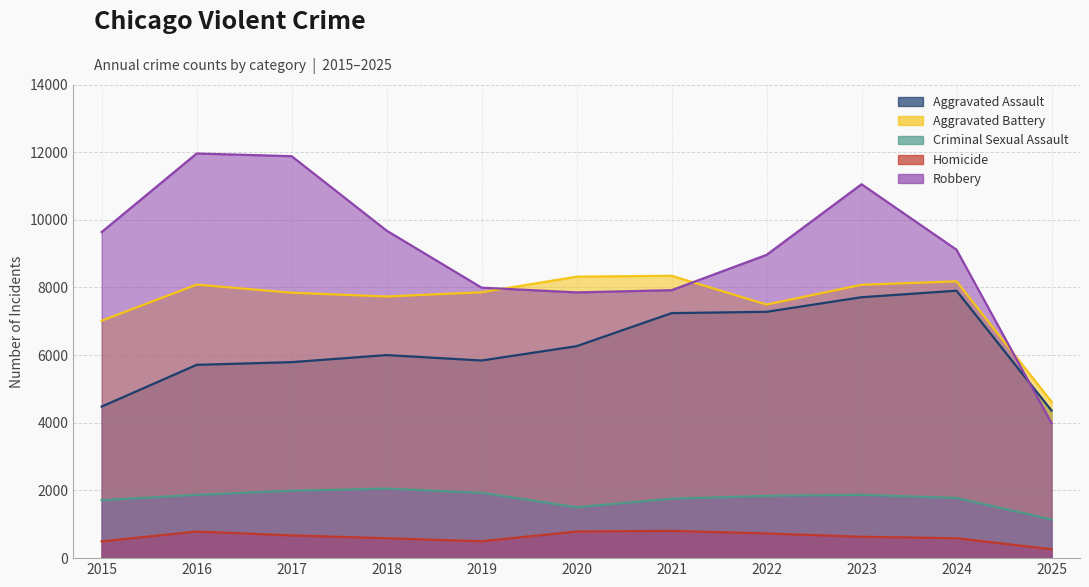

At which category does Homicide reach its first local peak?

2016